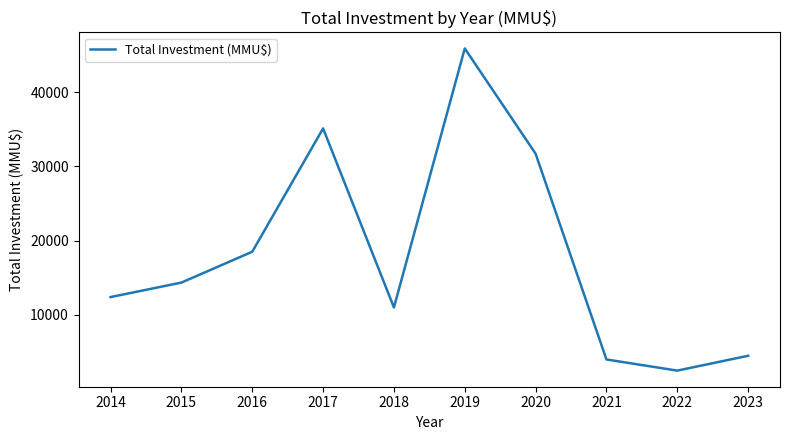

List the labels in order of value, largest first.

2019, 2017, 2020, 2016, 2015, 2014, 2018, 2023, 2021, 2022